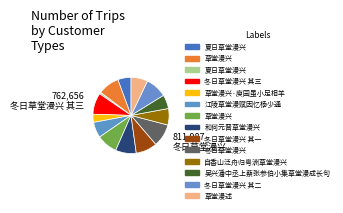

Rank the categories by value from highest to lowest.

冬日草堂漫兴, 冬日草堂漫兴 其三, 冬日草堂漫兴 其二, 冬日草堂漫兴 其一, 草堂漫兴, 草堂漫兴, 和何元晋草堂漫兴, 草堂漫述, 自香山泛舟归粤洲草堂漫兴, 江陵草堂漫赋因忆杨少通, 吴兴潘中丞上蔡张参伯小集草堂漫成长句, 夏日草堂漫兴, 草堂漫兴·庾园虽小足相羊, 夏日草堂漫兴